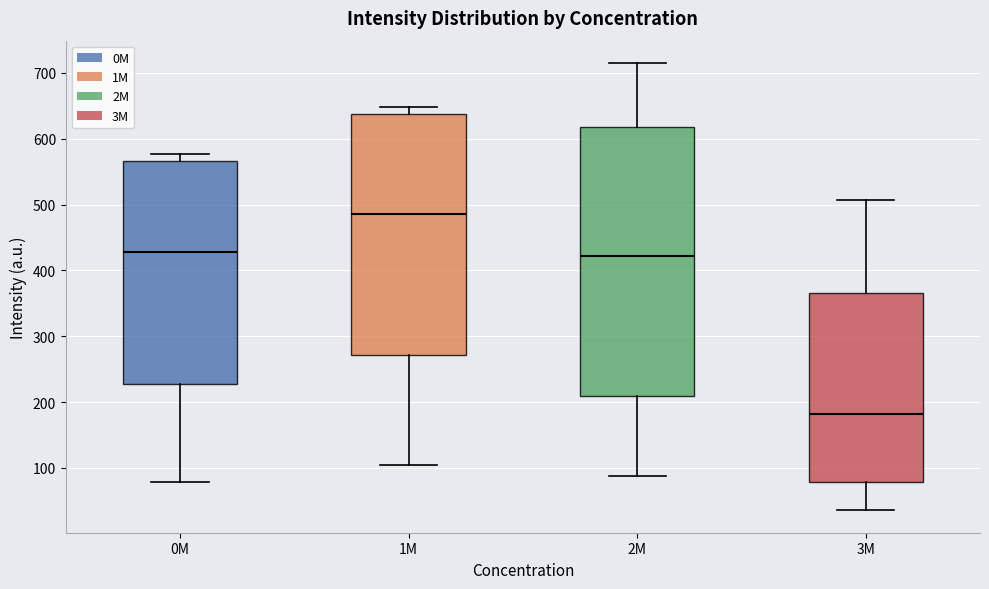

Which box has the highest median line?

1M